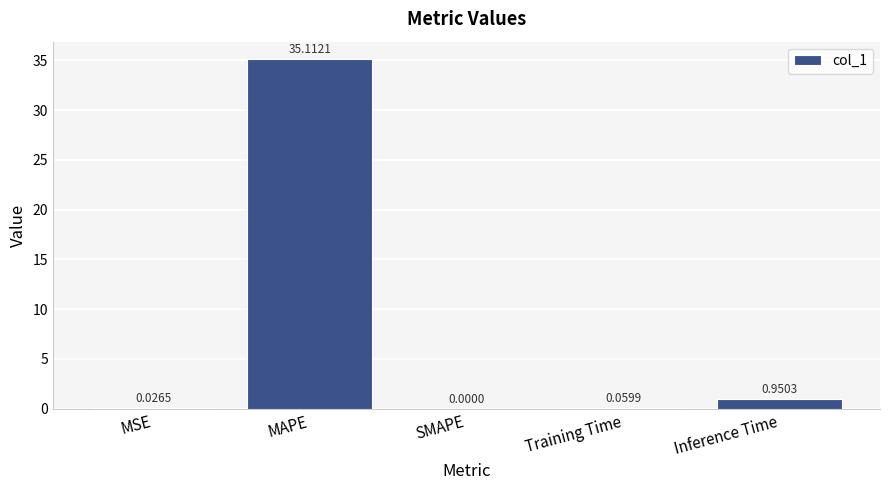

What is the sum of all values?

36.1